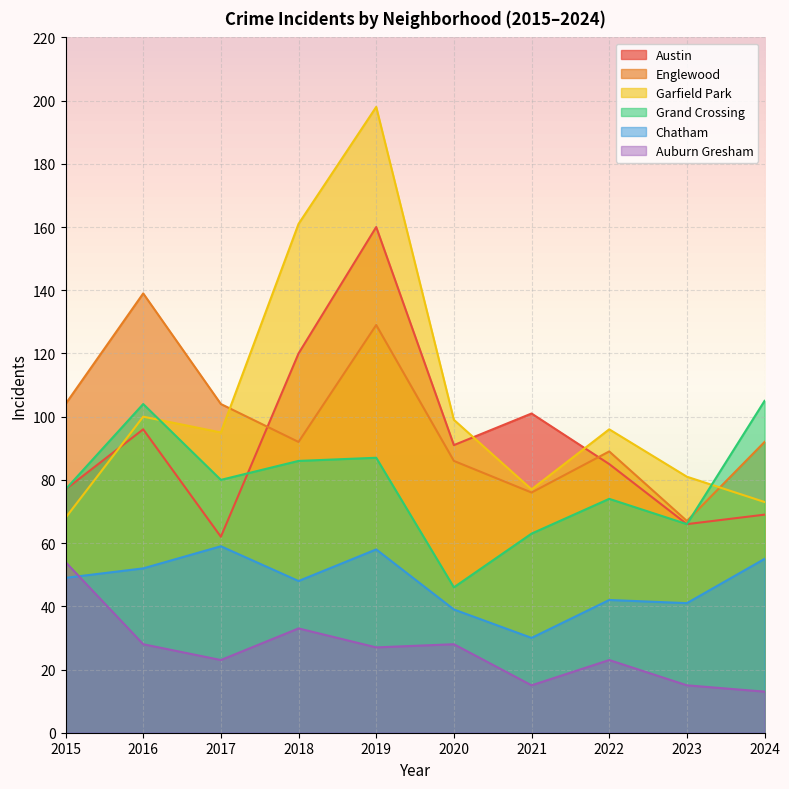

What is the approximate value of Austin at 2016?

96